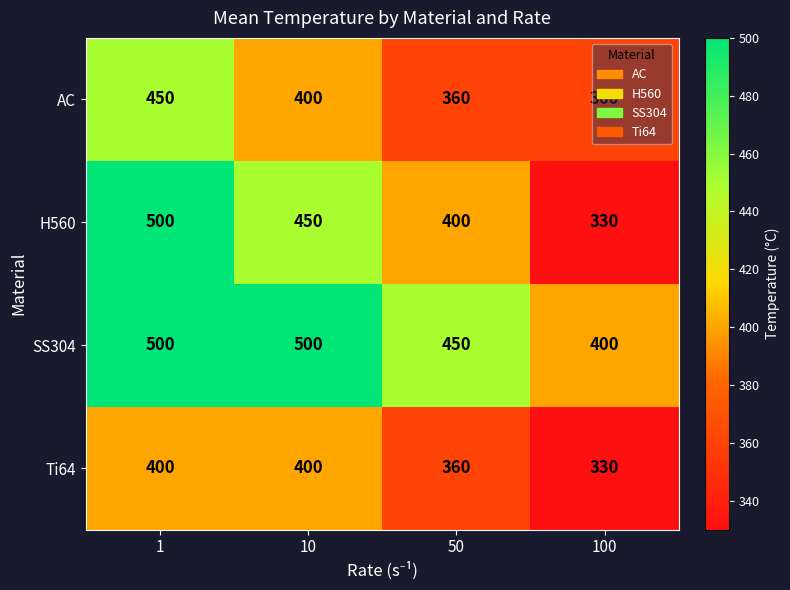

At which category is the sum across all series the highest?

1